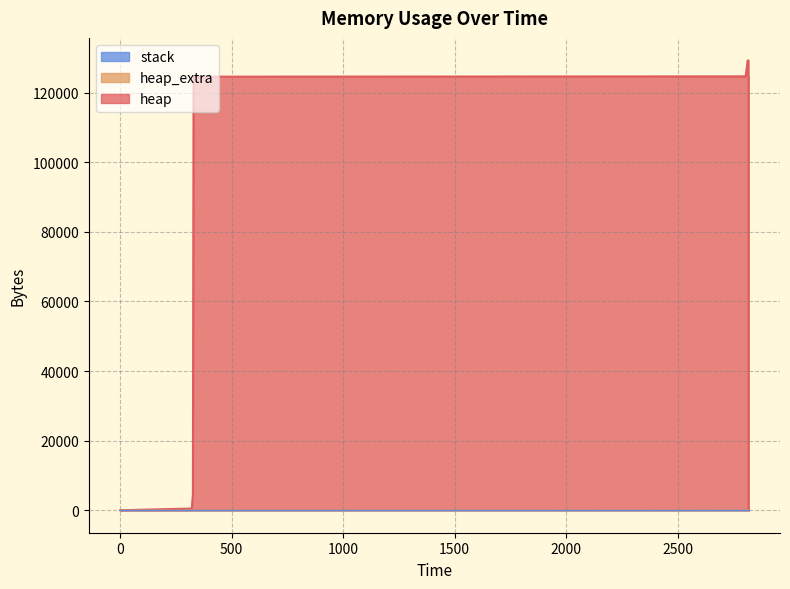

True or false: heap has a value of 124600 at 329.

True